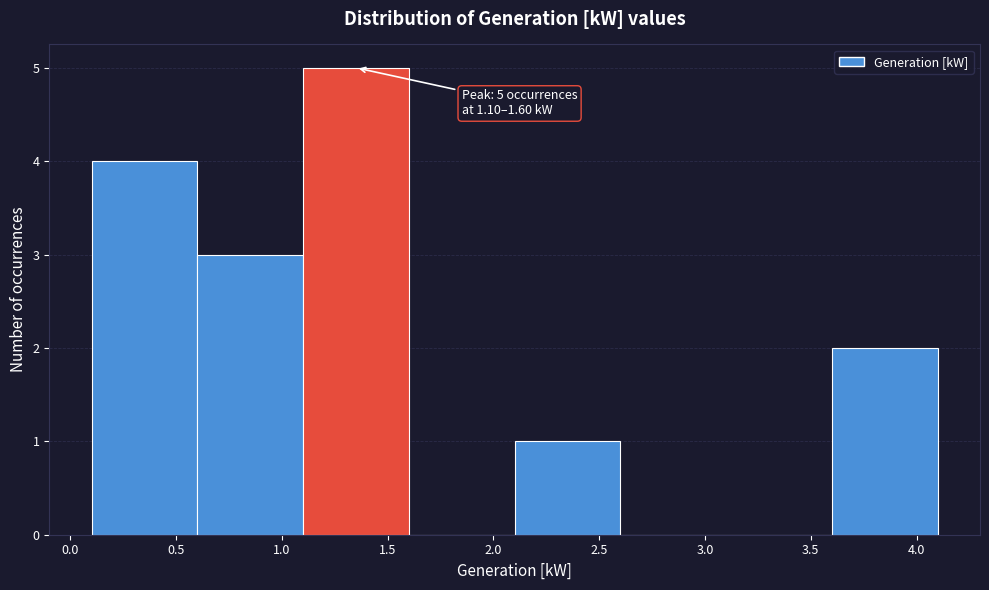

Which range on the x-axis has the tallest bar?

1.1 to 1.6